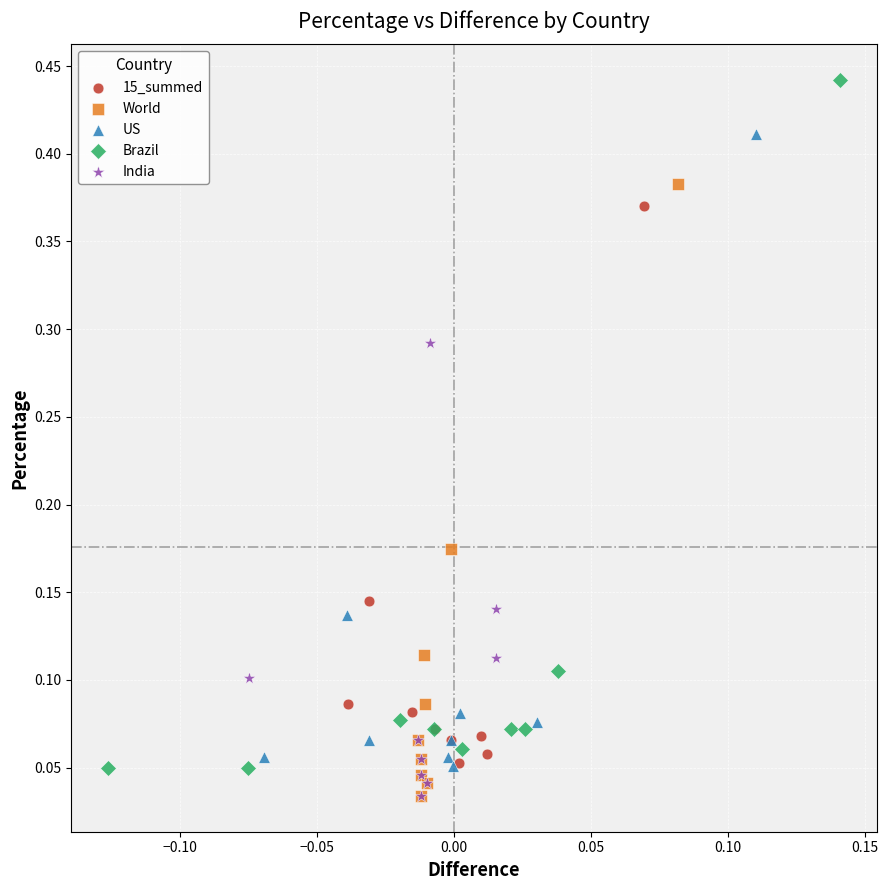

What are all the series names shown in the legend?

15_summed, World, US, Brazil, India